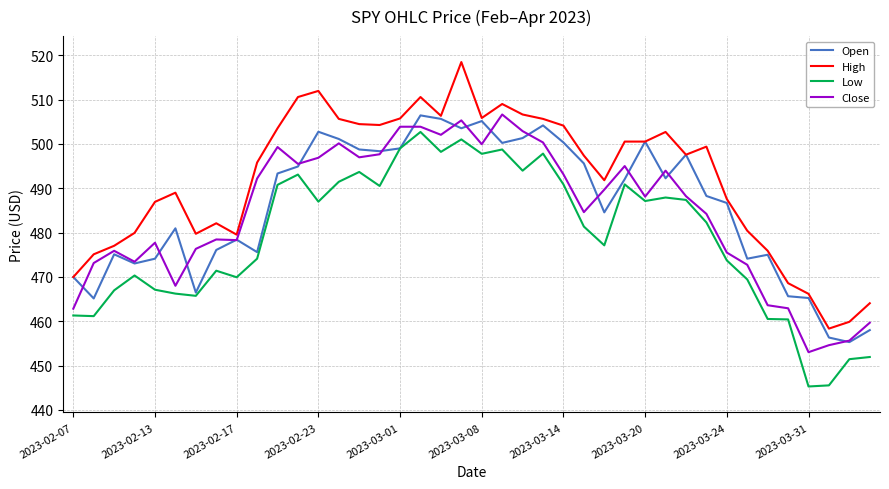

Which series has the largest range (max minus min)?

High